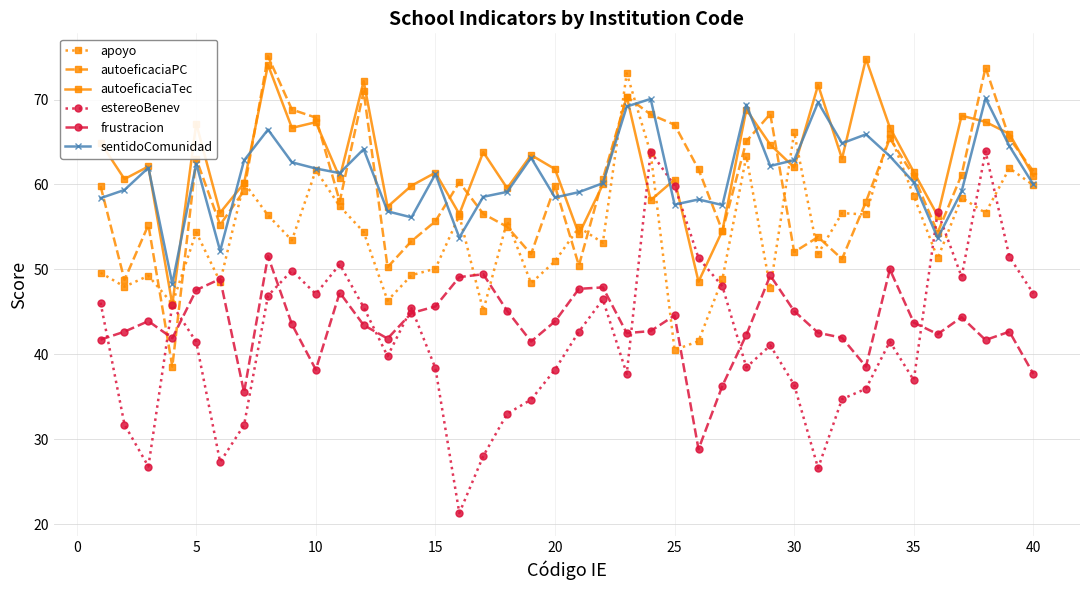

What is the value of the autoeficaciaTec point at the 31st from the left?

71.7